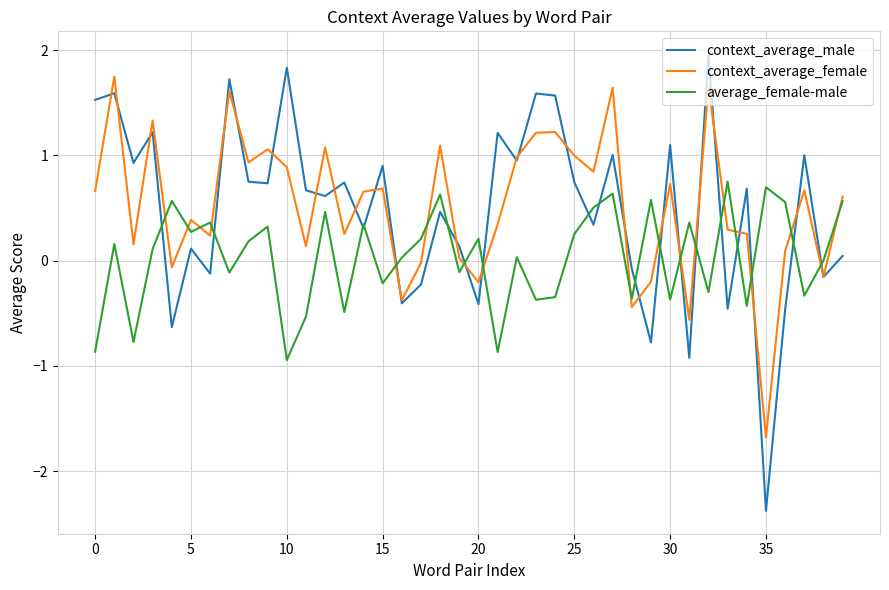

List the series in order of their peak value, highest first.

context_average_male, context_average_female, average_female-male